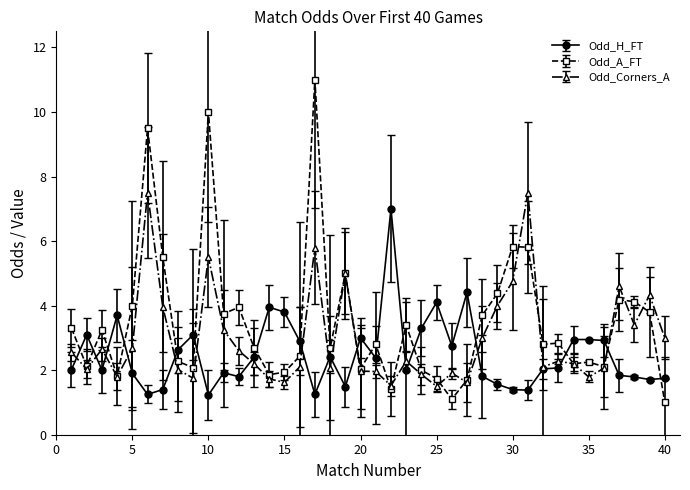

Which series has the largest range (max minus min)?

Odd_A_FT